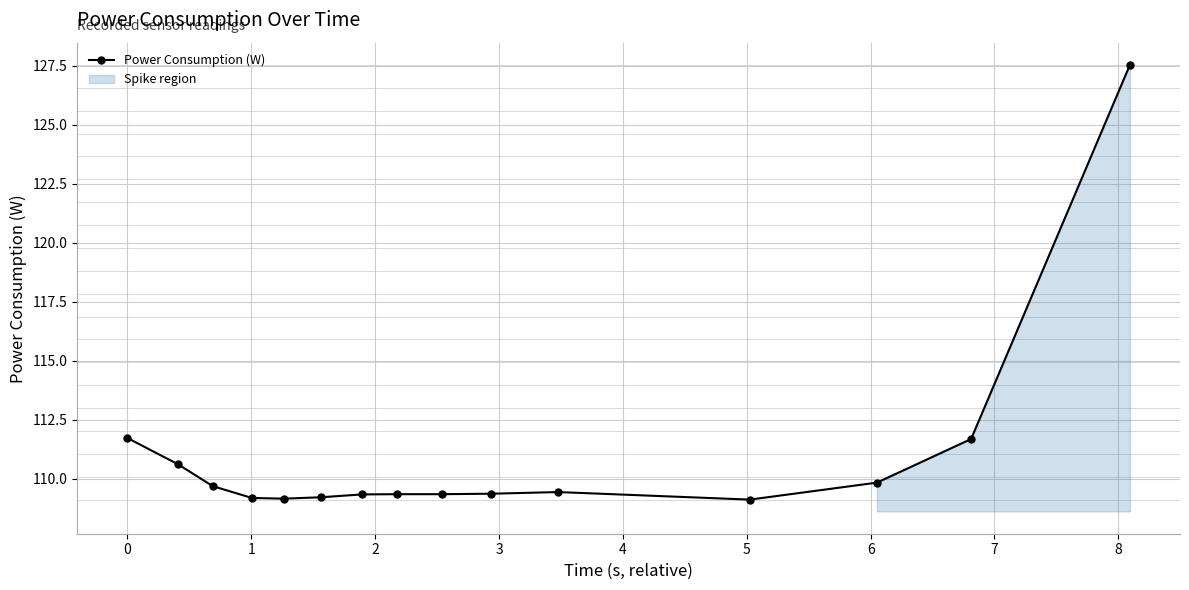

True or false: there are more than 1 points higher than both neighbors.

False